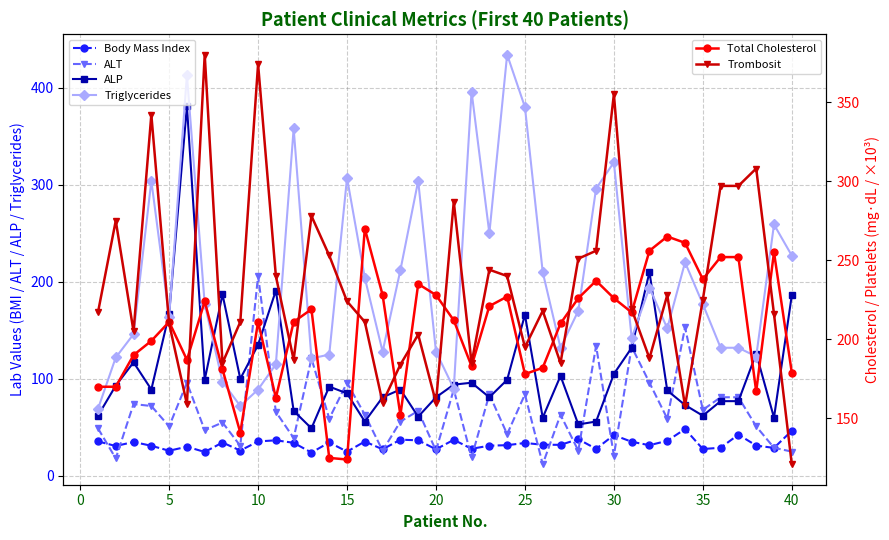

What is the lowest value of the ALP series?

49.0